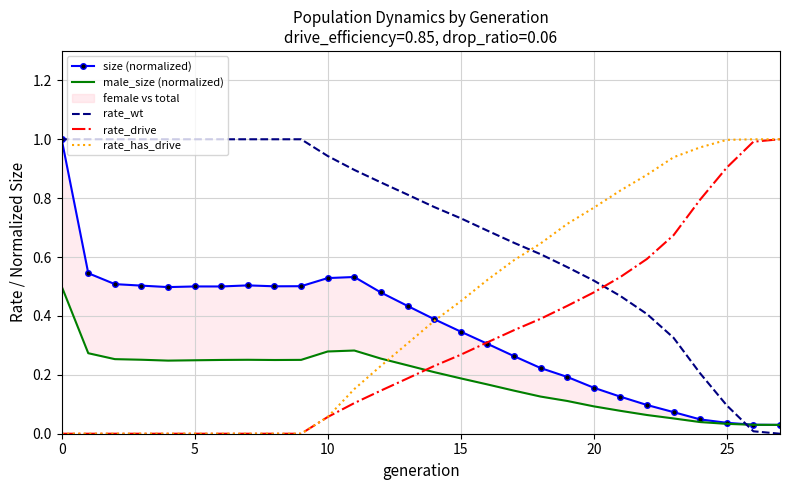

The value of rate_drive at 20 is 0.3. True or false?

False